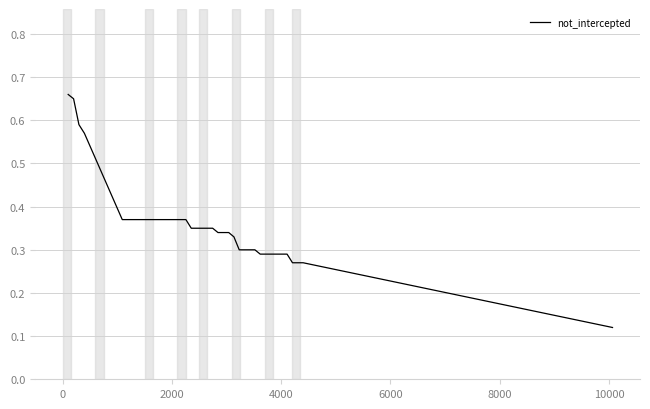

What is the difference between the maximum and minimum values?

0.5